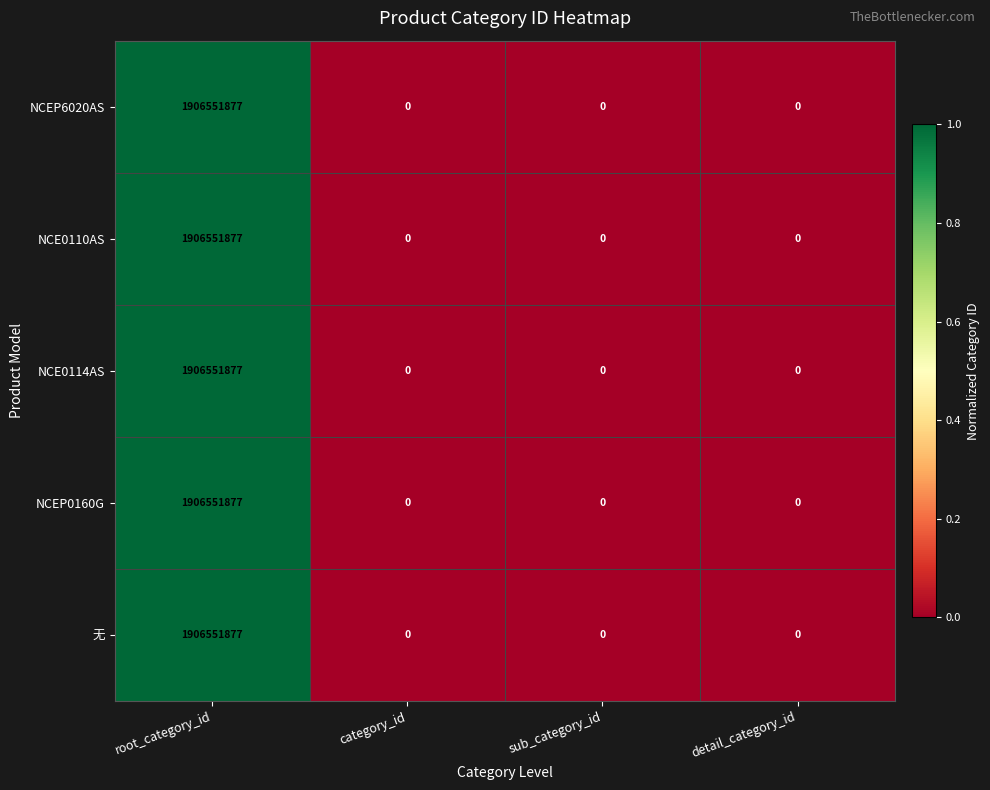

Reading left to right, extract all data points from this chart.

NCEP6020AS: 1906551877	0	0	0
NCE0110AS: 1906551877	0	0	0
NCE0114AS: 1906551877	0	0	0
NCEP0160G: 1906551877	0	0	0
无: 1906551877	0	0	0